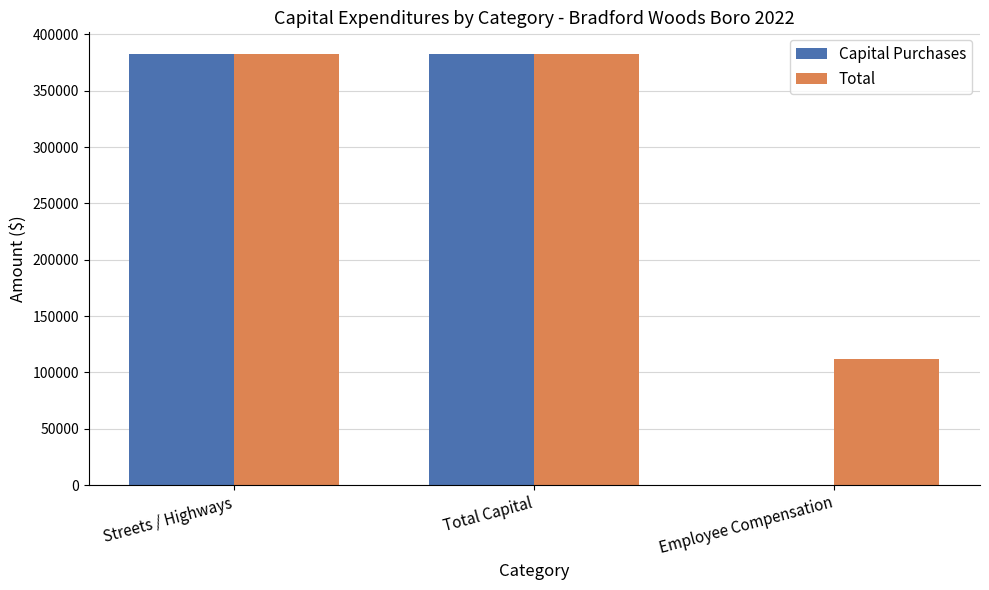

How many values in Capital Purchases are above zero?

2